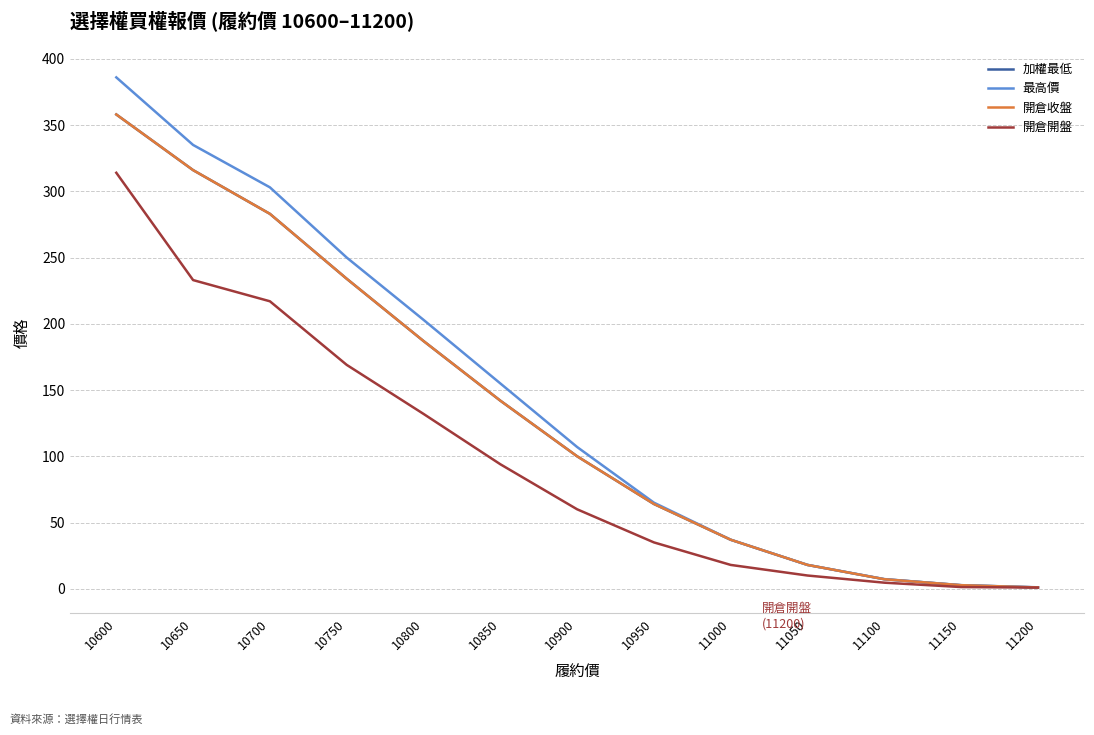

Does the chart display data point markers on the line(s)?

No